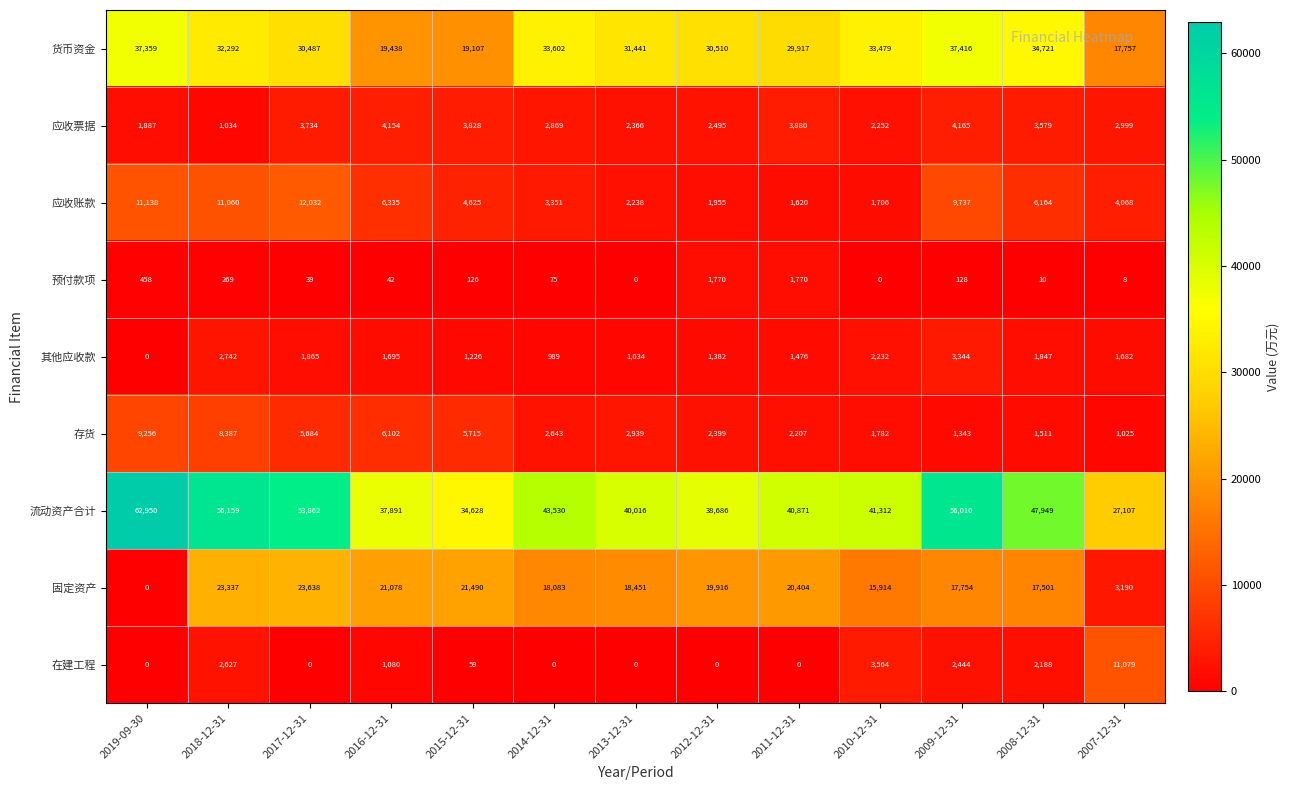

What is the average value of the 货币资金 series?

29810